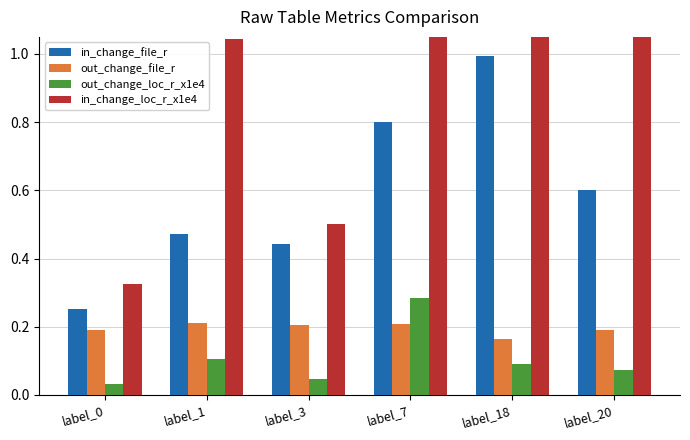

The value of in_change_file_r at label_20 is 0.9. True or false?

False